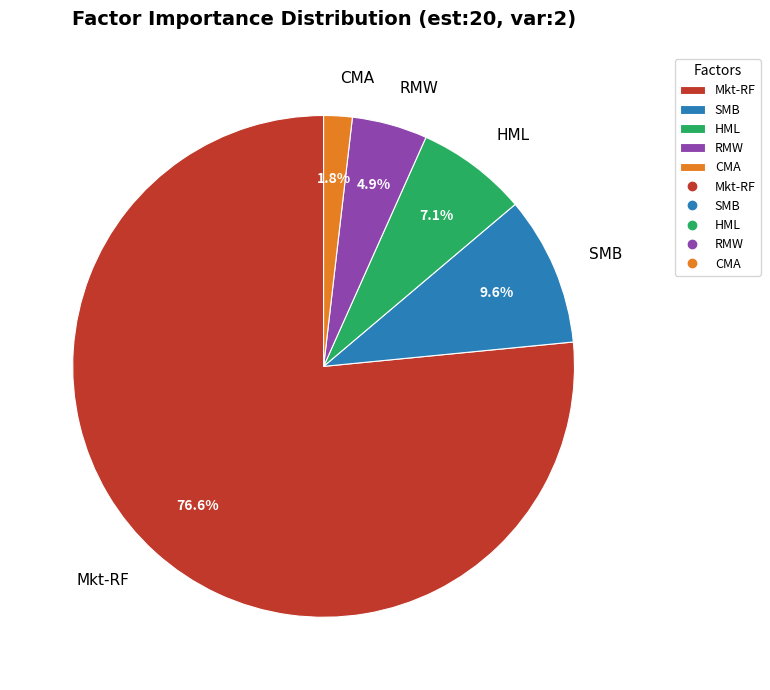

Rank the categories by value from highest to lowest.

Mkt-RF, SMB, HML, RMW, CMA